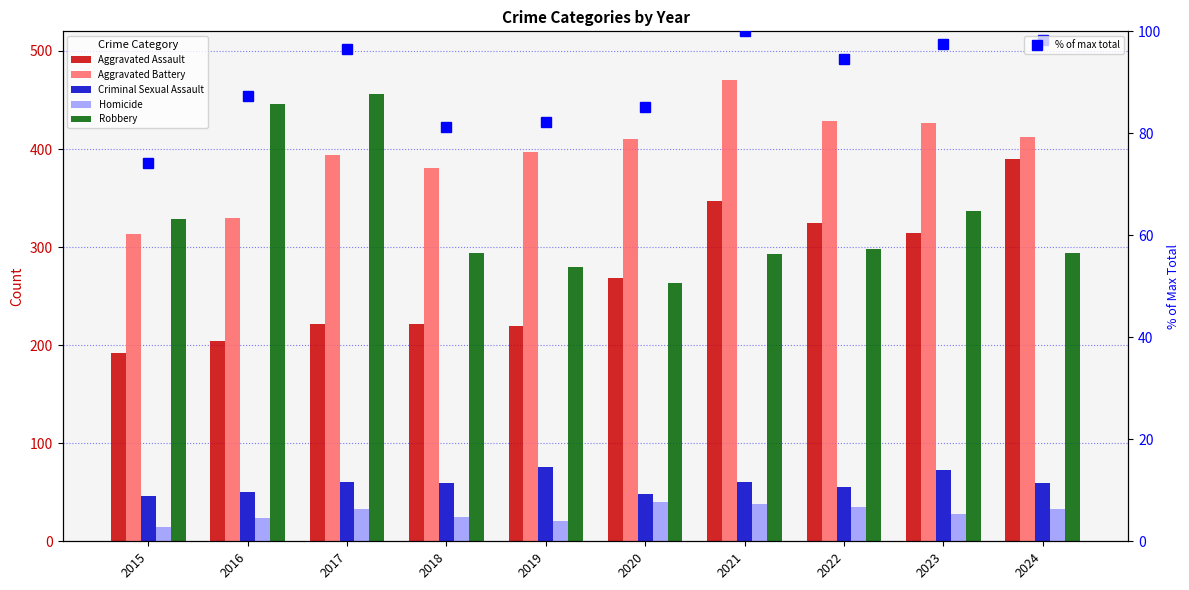

Between 2019 and 2020, which series saw the biggest shift?

Aggravated Assault